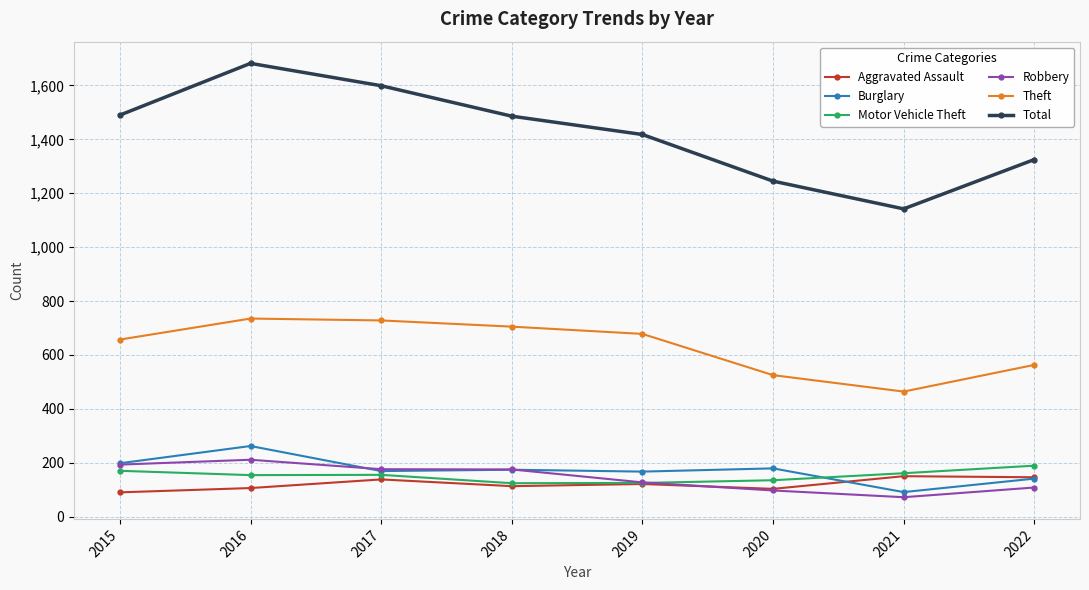

What is the total value across all series at 2017?

2965